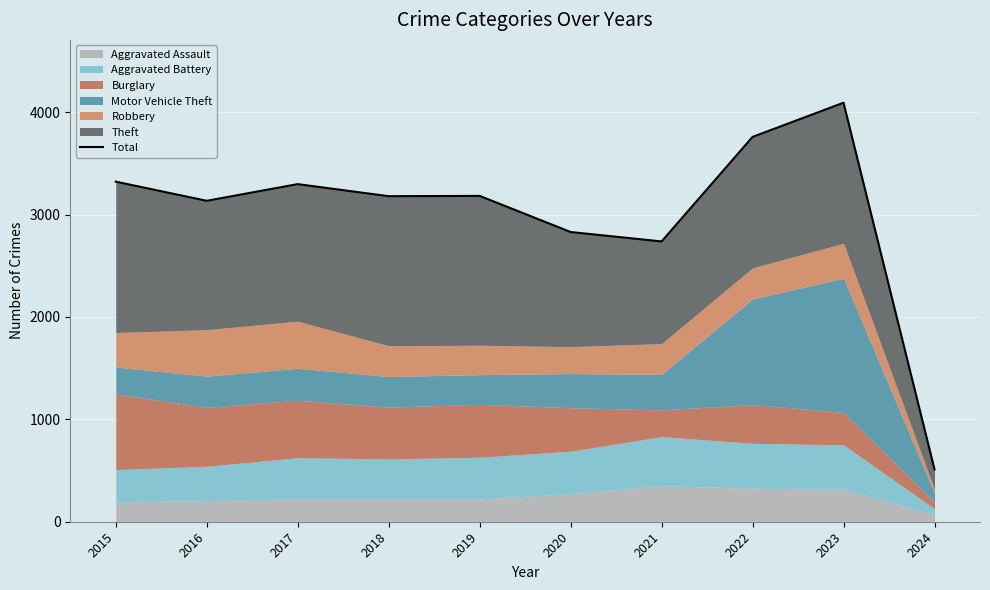

Is it true that the value at 2024 is 512?

True